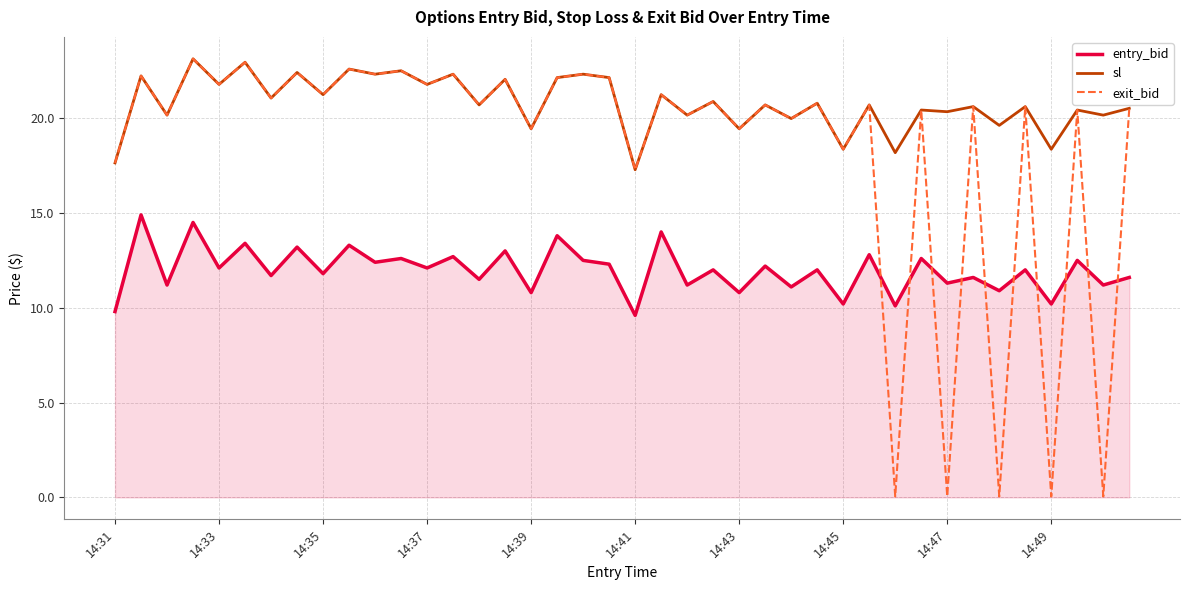

True or false: entry_bid and sl intersect in this chart.

False